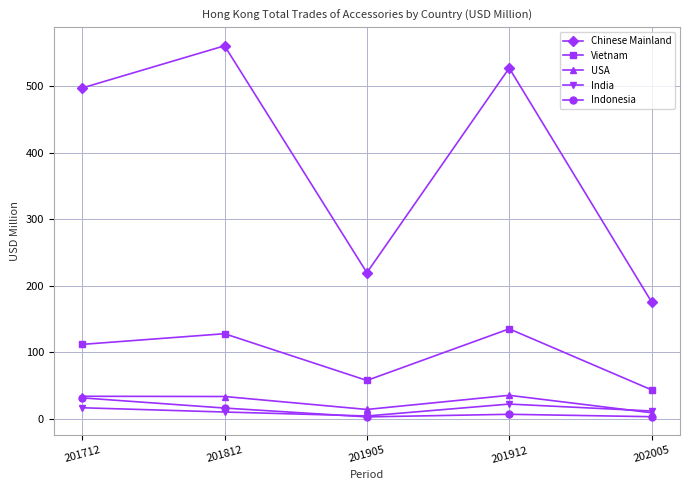

What is the difference between the maximum and minimum values in the India series?

17.9